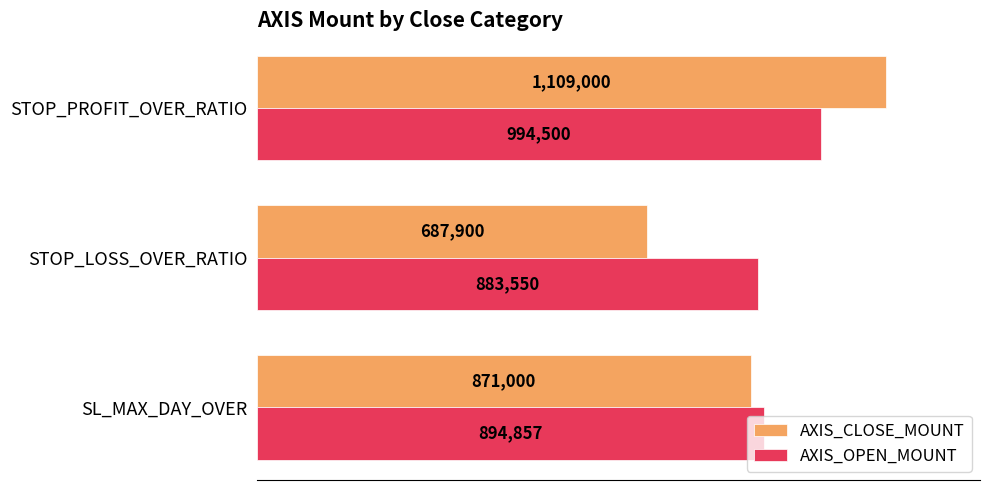

What are all the series names shown in the legend?

AXIS_CLOSE_MOUNT, AXIS_OPEN_MOUNT